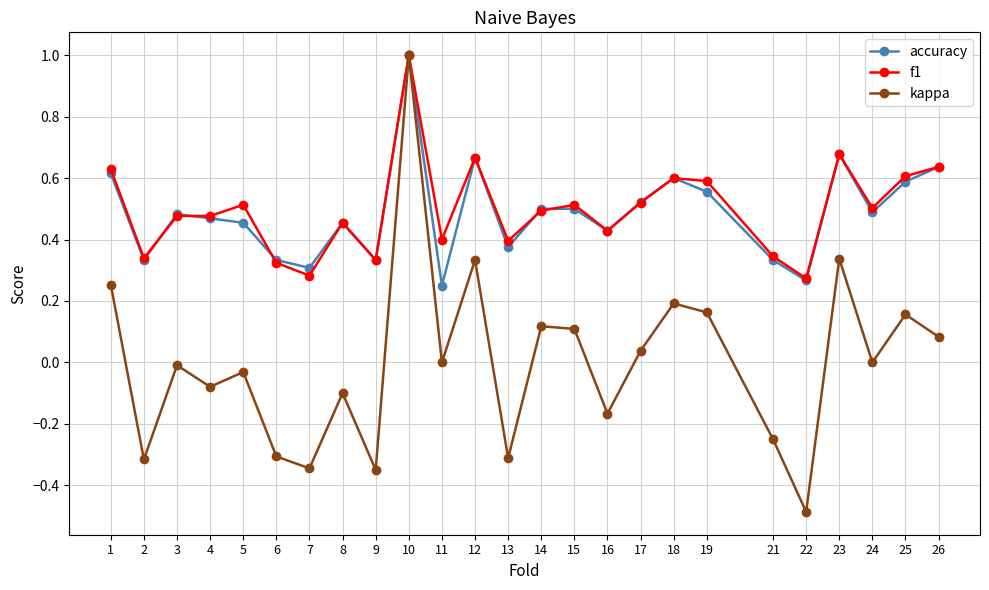

Is the value of f1 at 19 greater than the value of accuracy at 13?

Yes